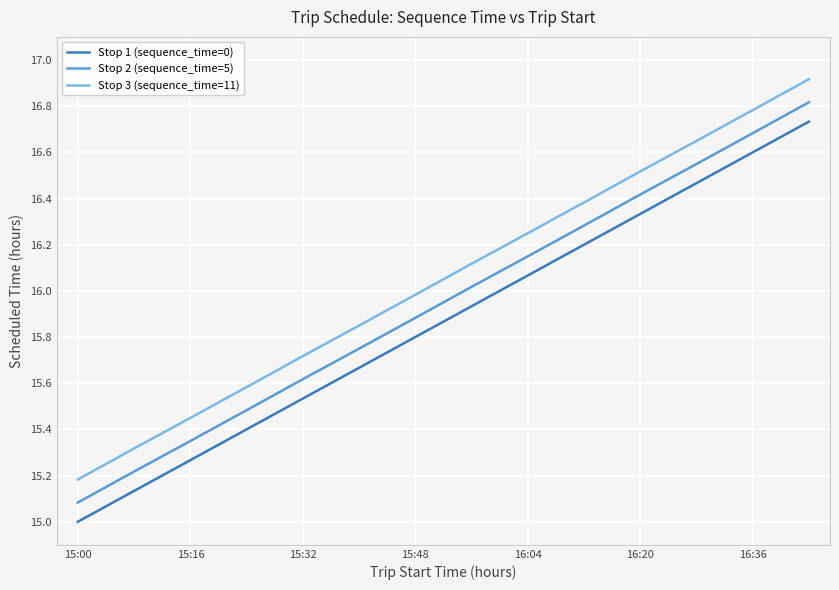

Which series has the largest total across all categories?

Stop 3 (sequence_time=11)